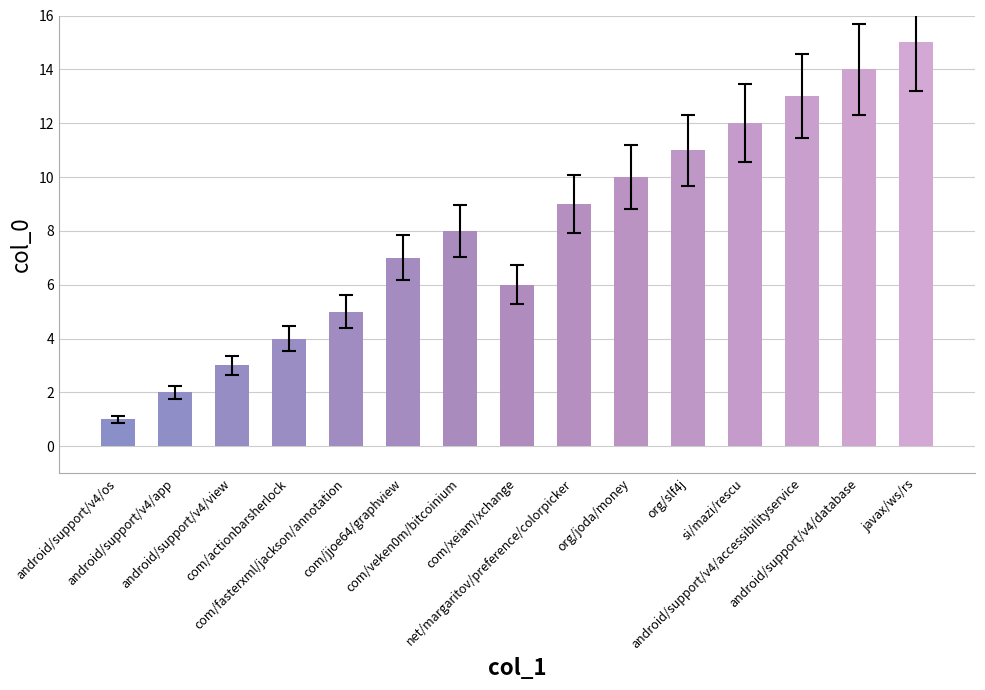

What is the greatest value displayed?

15